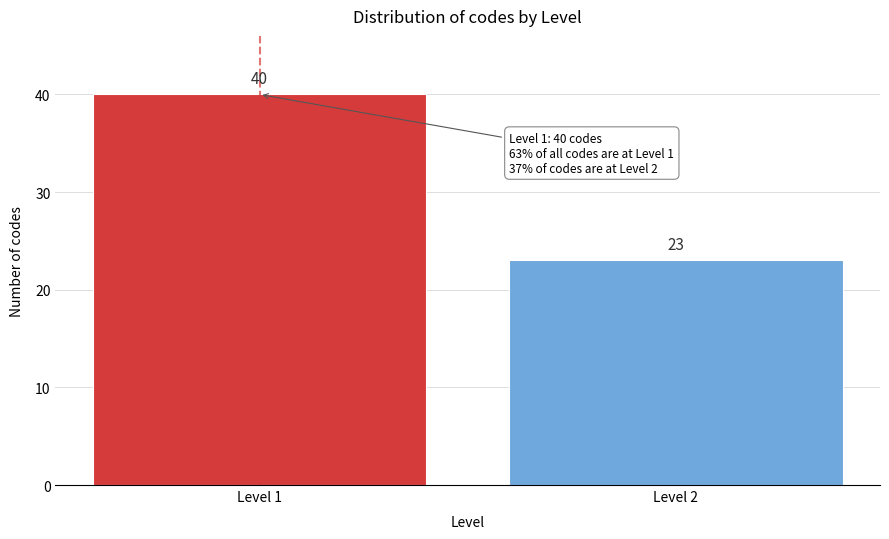

Reading left to right, list all the values displayed in this chart.

40	23